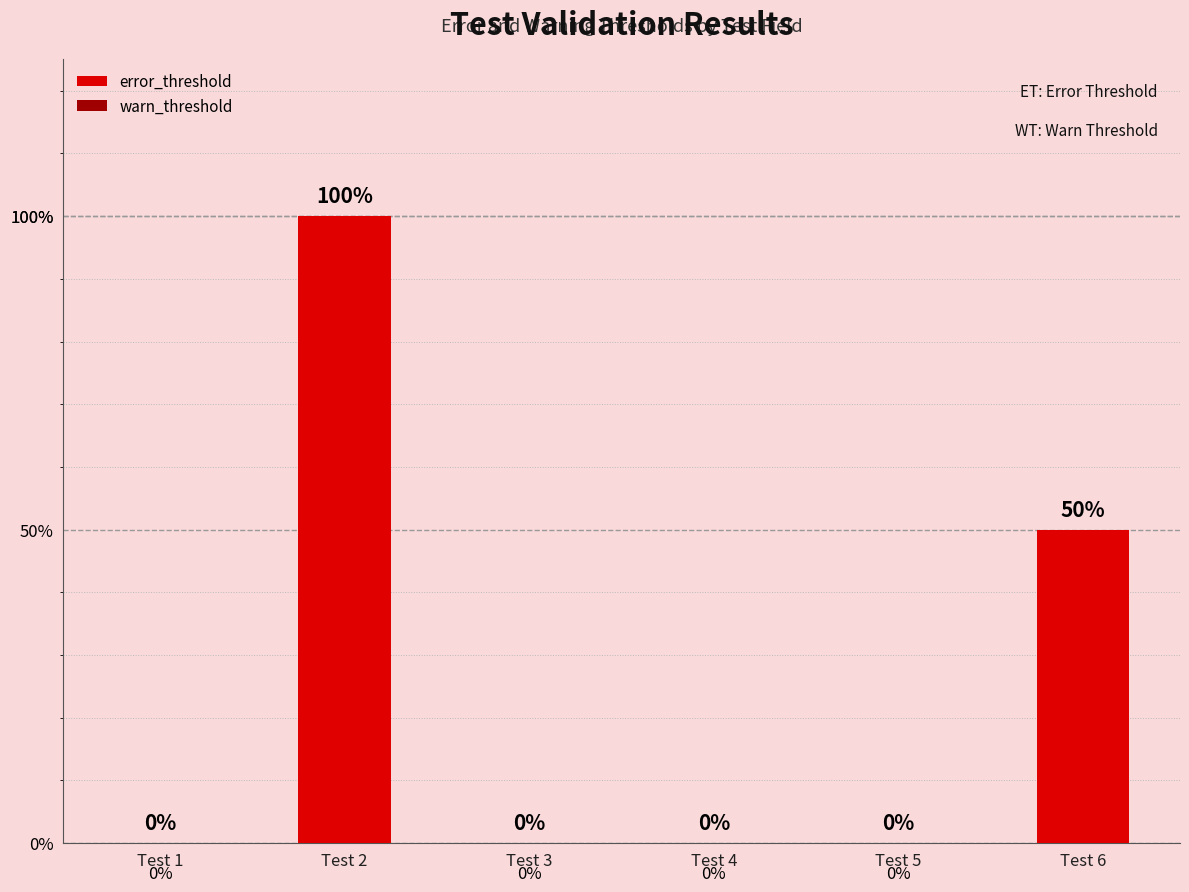

Are the bars horizontal?

No